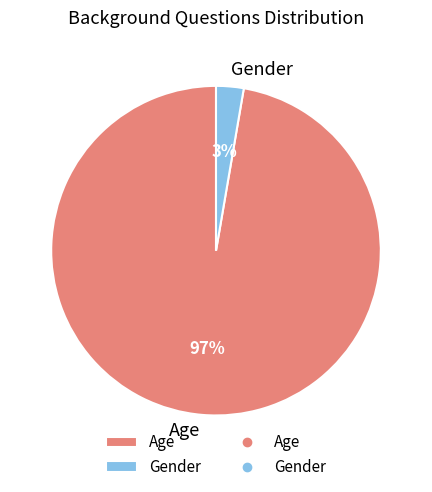

Which has a higher value, Age or Gender?

Age